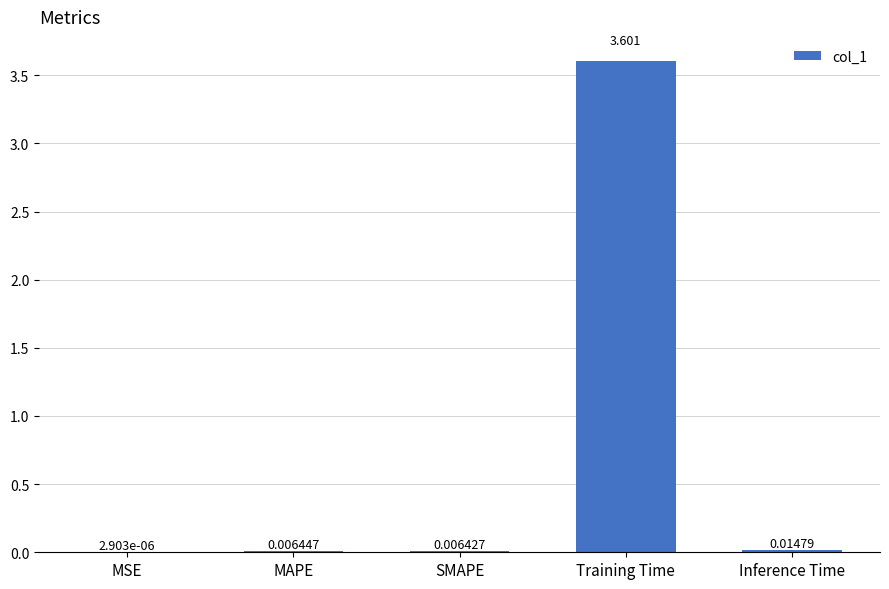

What is the average value?

0.7